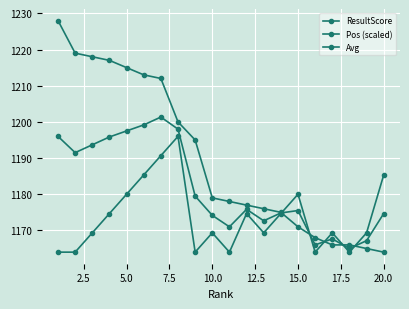

True or false: ResultScore has more than 1 points higher than both neighbors.

False